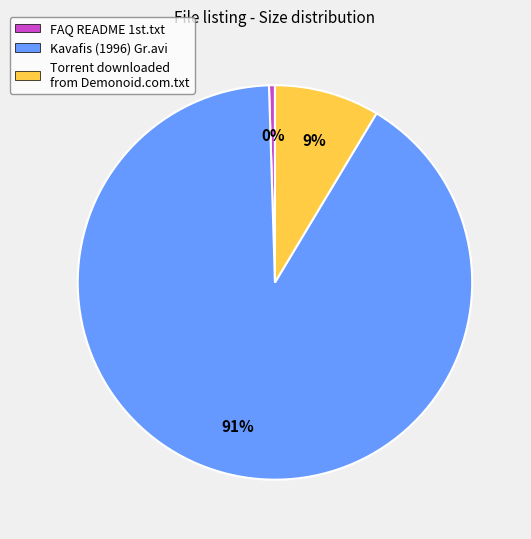

Do Torrent downloaded from Demonoid.com.txt and Kavafis (1996) Gr.avi together represent more than half of the pie?

Yes